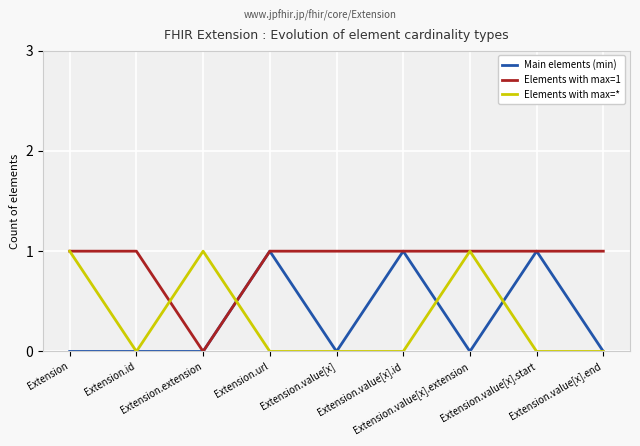

What is the total value across all series at Extension.value[x]?

1